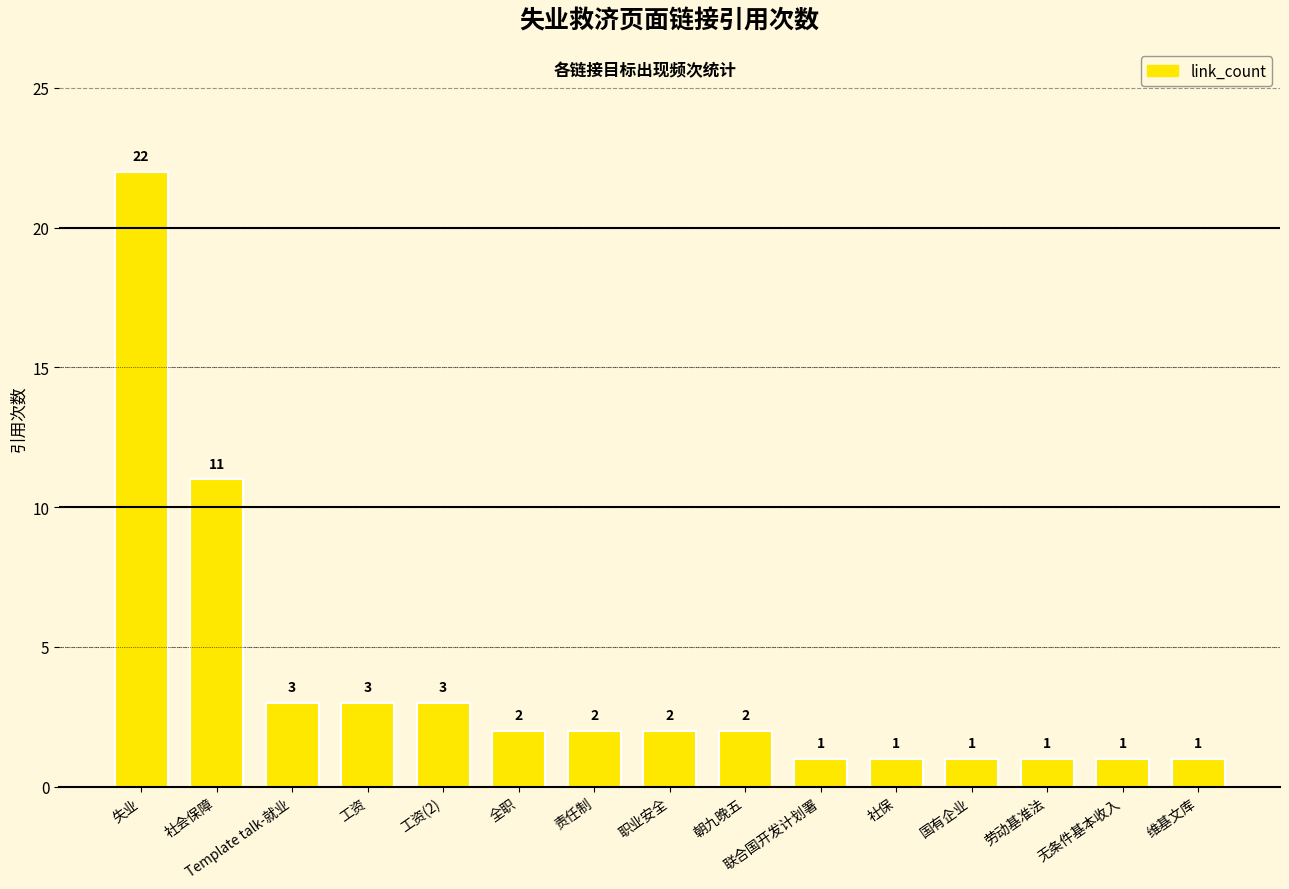

Approximately how many times larger is the value at 朝九晚五 compared to 工资(2)?

0.7